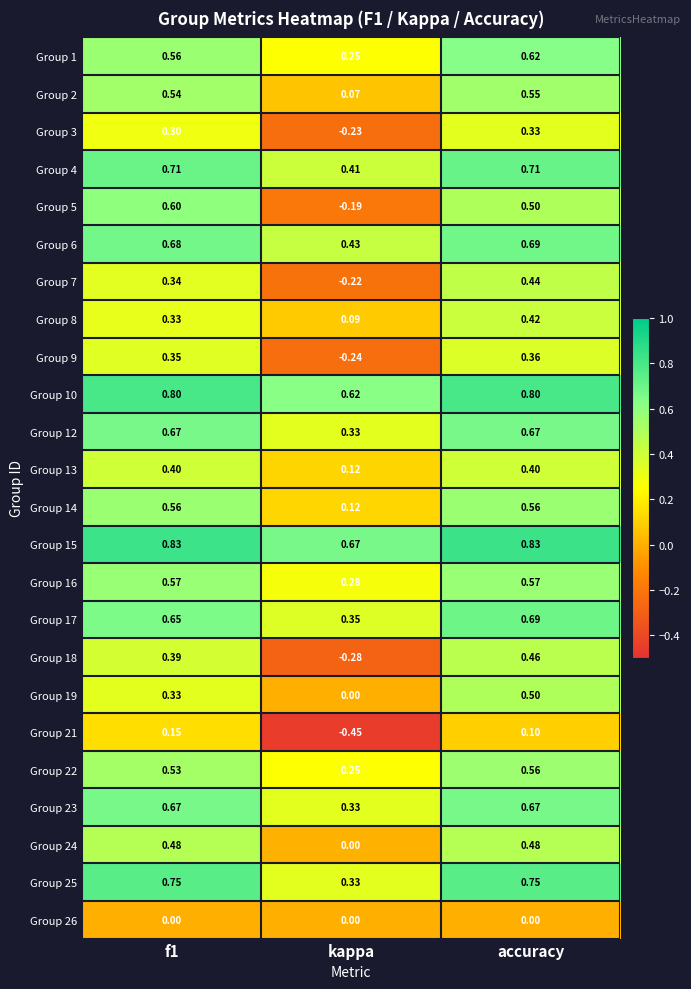

At which category is the sum across all series the highest?

accuracy